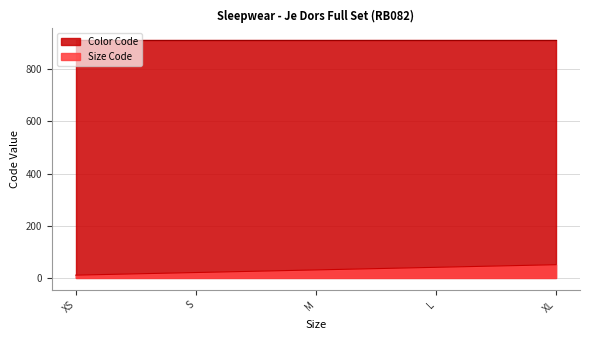

List the labels in order of value, largest first.

XL, L, M, S, XS